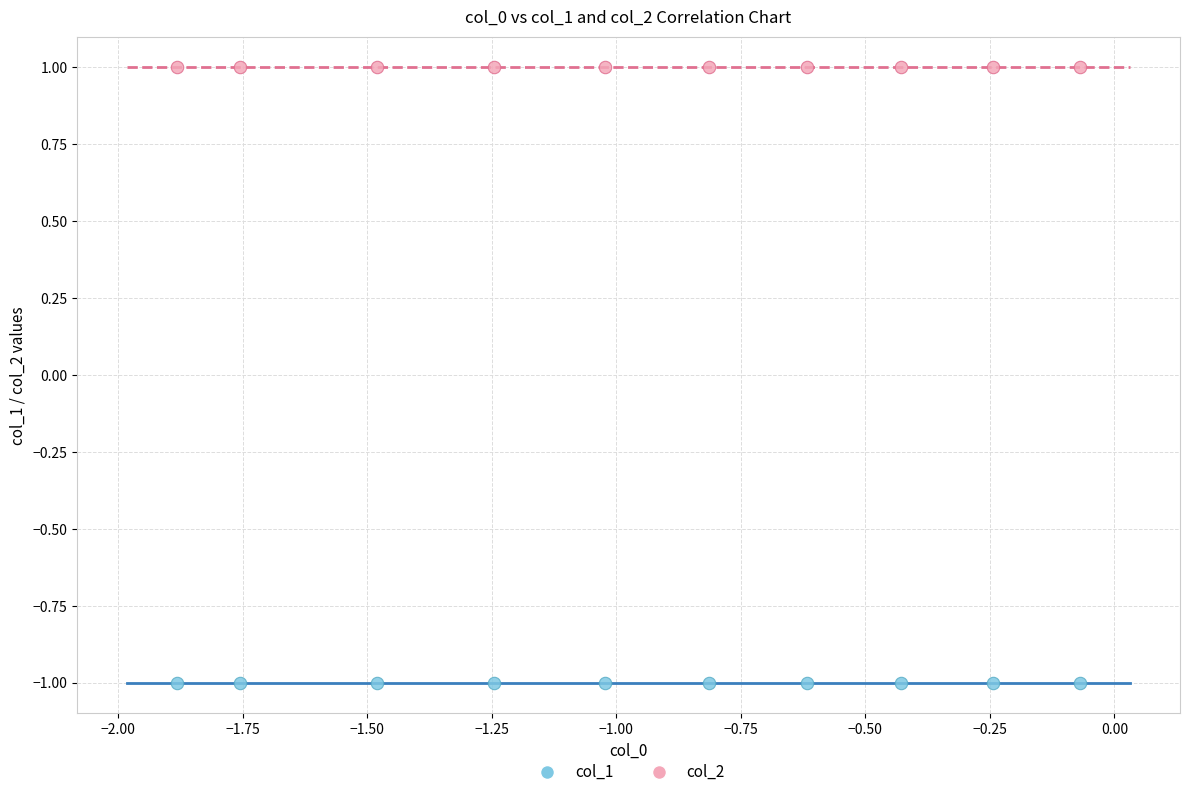

Which series reaches the maximum Y coordinate?

col_2